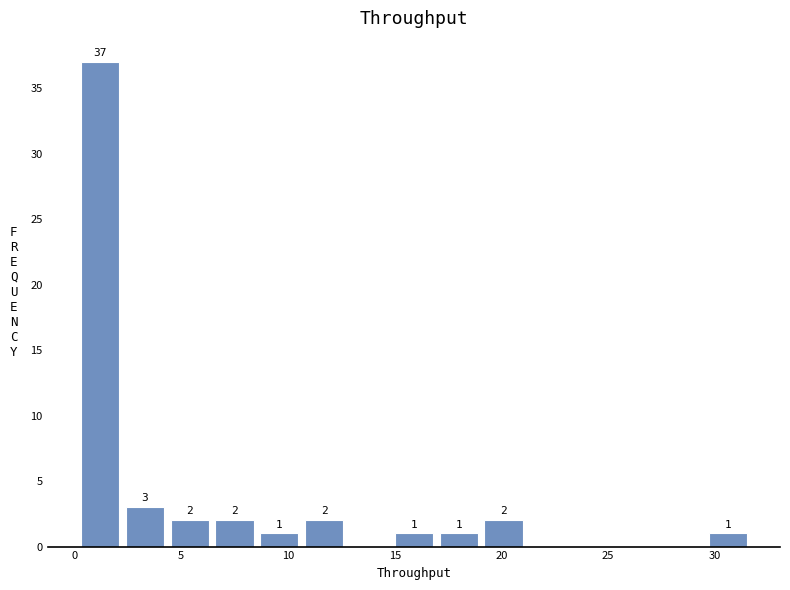

Over which range of the x-axis is the bar tallest?

0.5 to 2.5